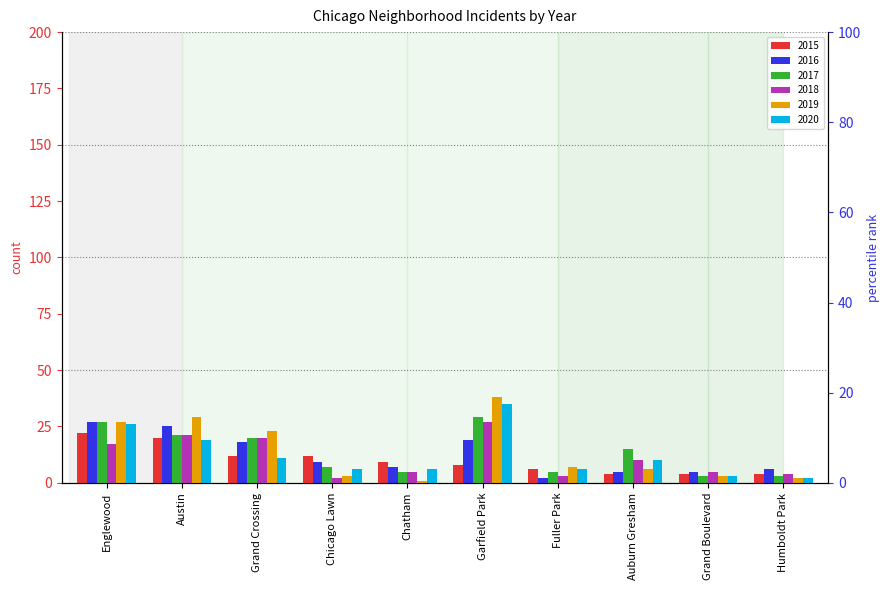

What is the label of the 5th bar from the right?

Garfield Park